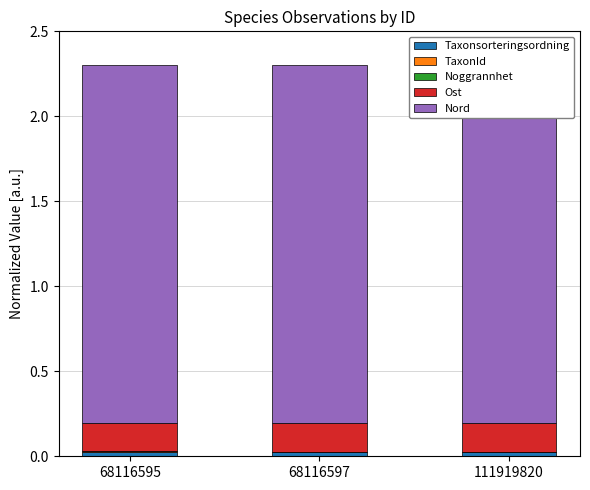

Count the number of data series in this chart.

5